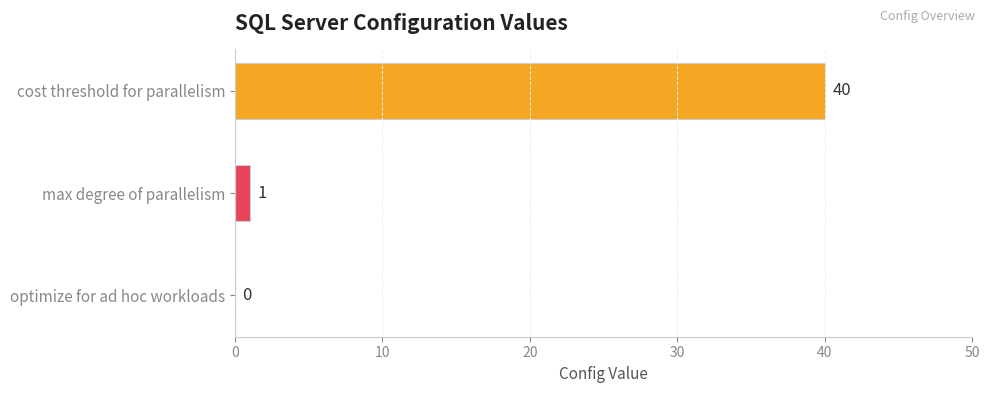

Does the chart contain stacked bars?

No